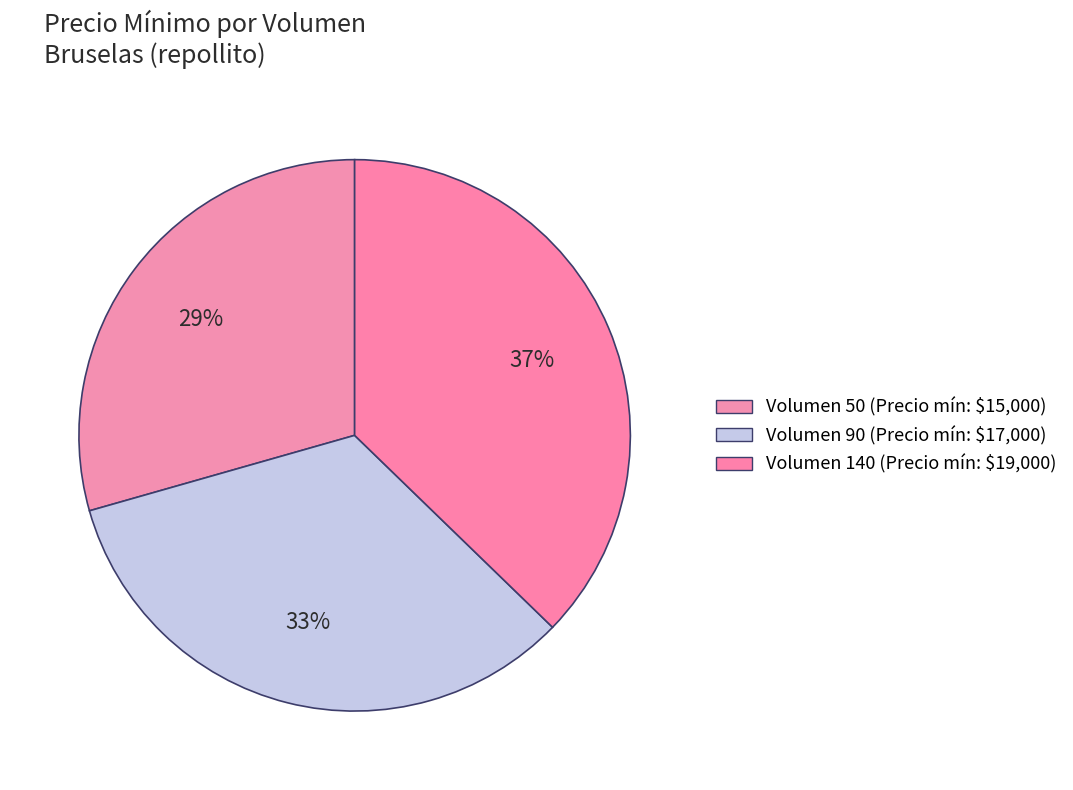

Does Volumen 90 account for over 50% of the chart?

No